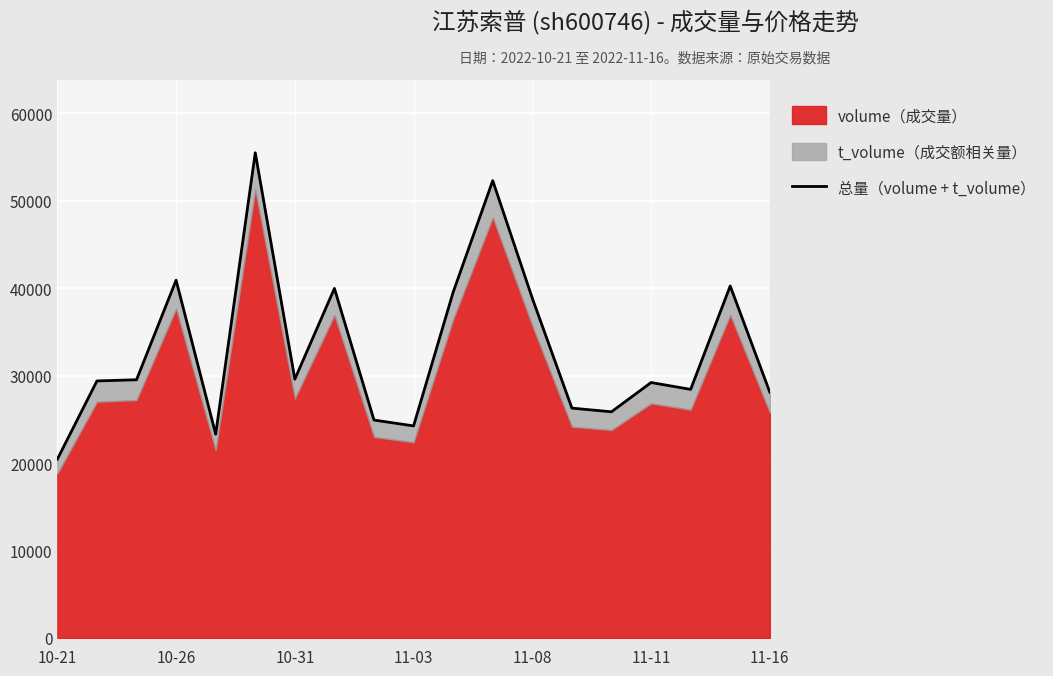

What is the smallest value displayed?

20447